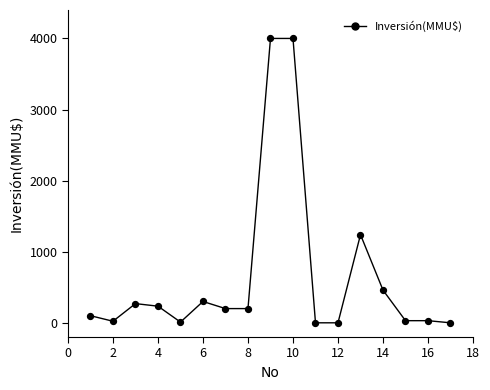

What is the difference between the maximum and minimum values?

4000